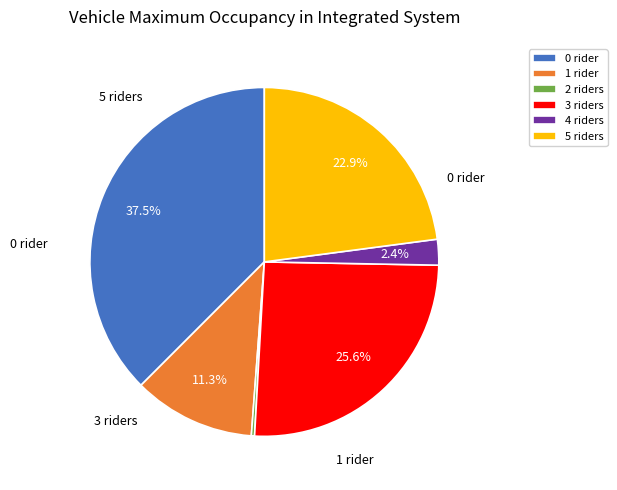

Does 1 rider account for over 50% of the chart?

No